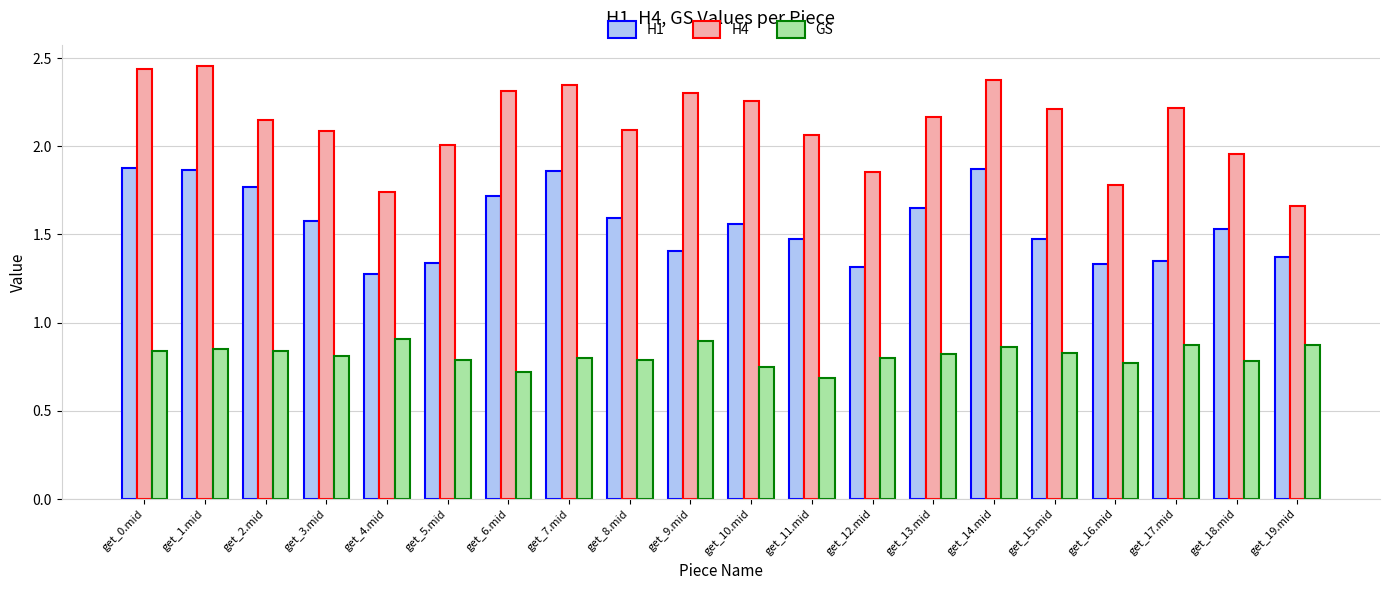

What position from the left is get_16.mid?

17